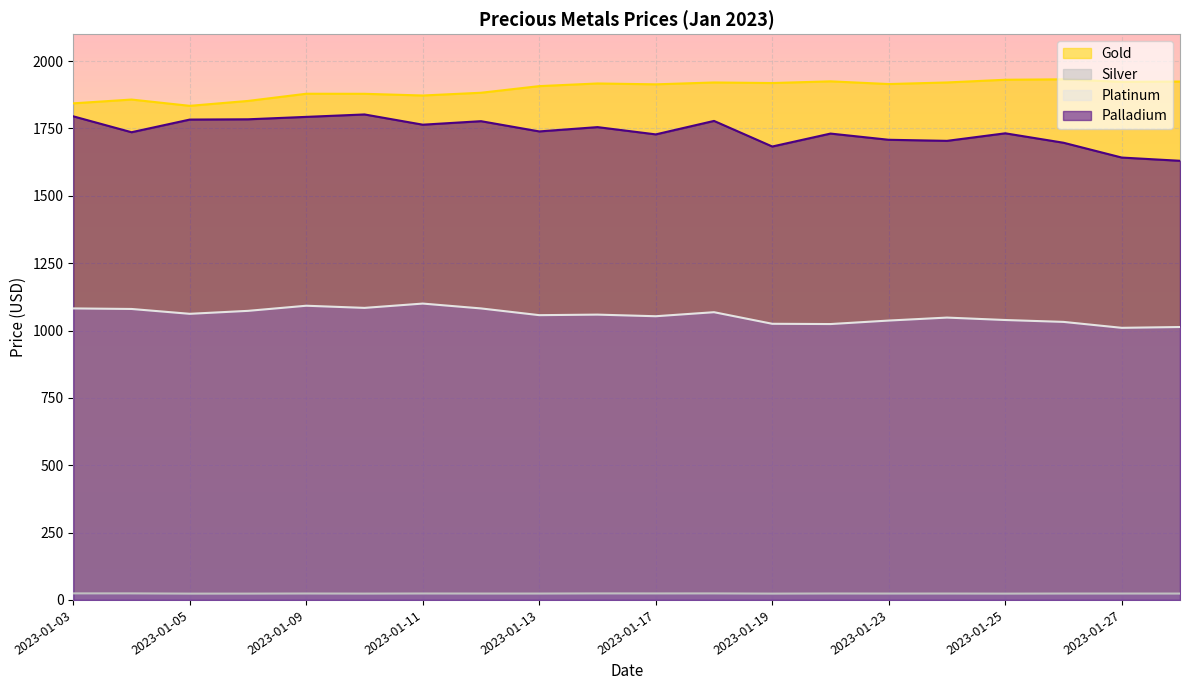

Which series changed the most between 2023-01-19 and 2023-01-20?

Palladium